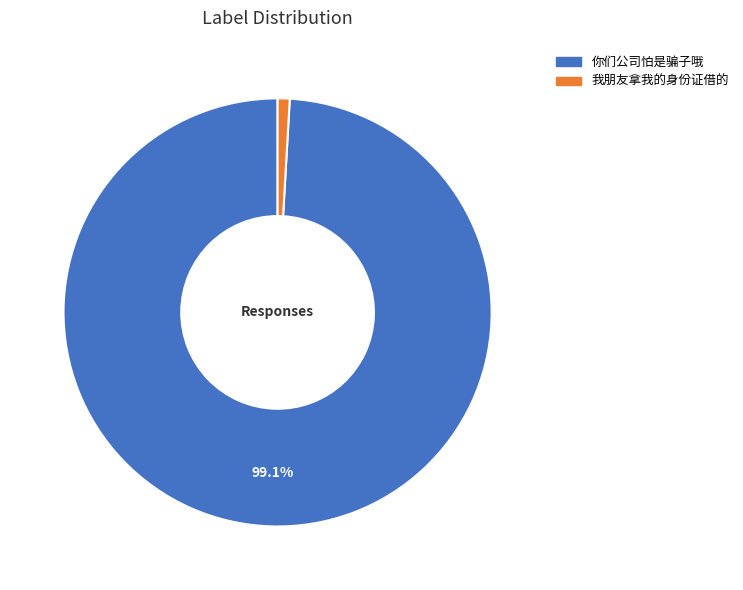

Which slice is the smallest?

我朋友拿我的身份证借的